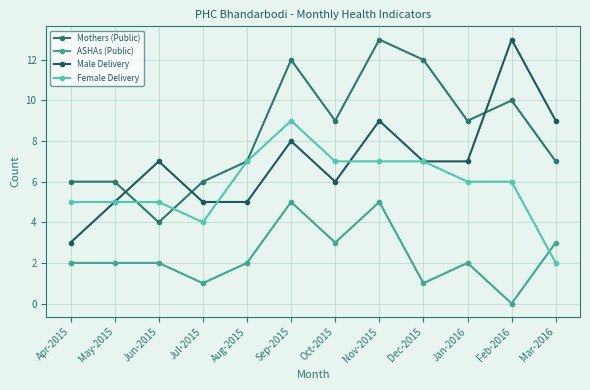

True or false: ASHAs (Public) and Female Delivery intersect in this chart.

True